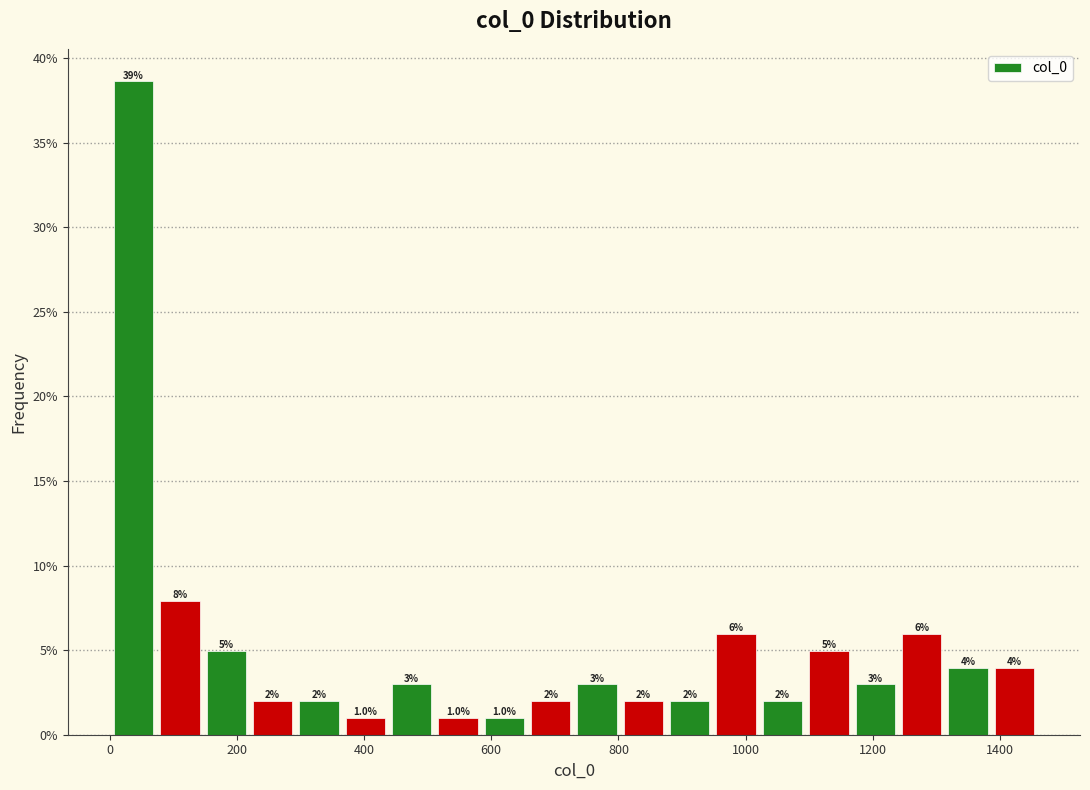

Read against the x-axis, roughly where is the centre of the tallest bar?

40